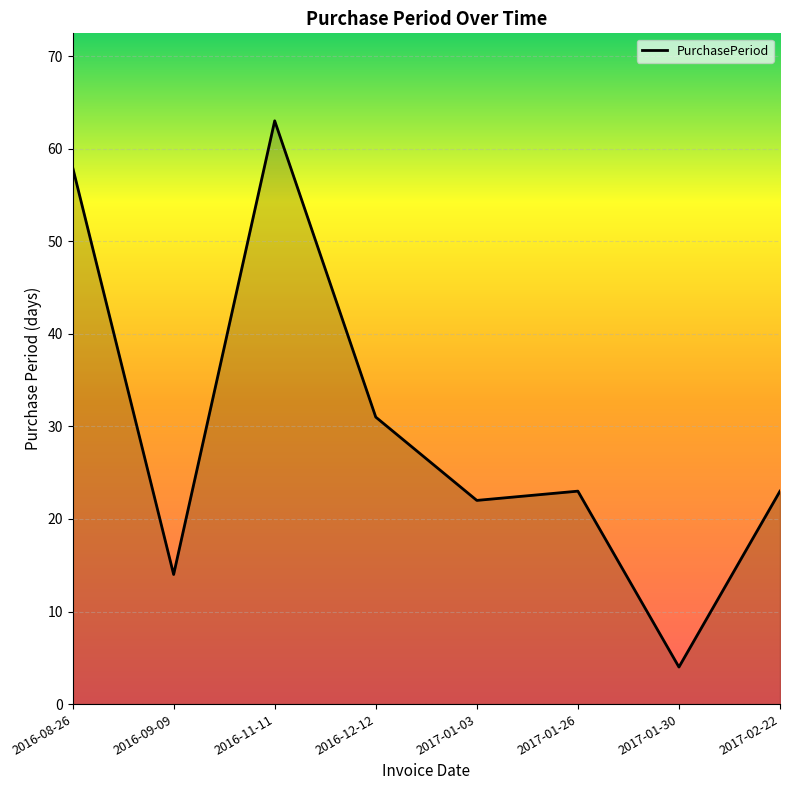

Reading left to right, extract all data points from this chart.

2016-08-26=58	2016-09-09=14	2016-11-11=63	2016-12-12=31	2017-01-03=22	2017-01-26=23	2017-01-30=4	2017-02-22=23